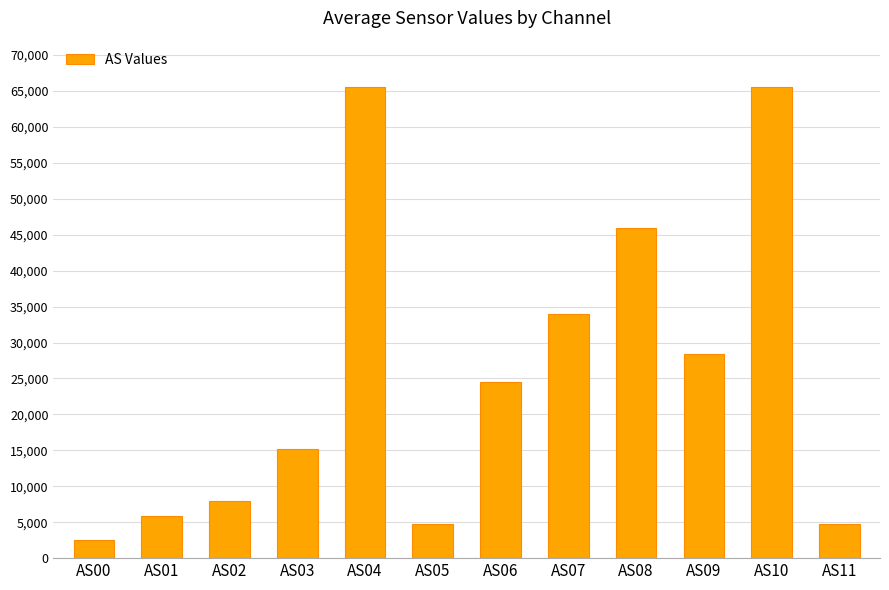

Are the bars horizontal?

No